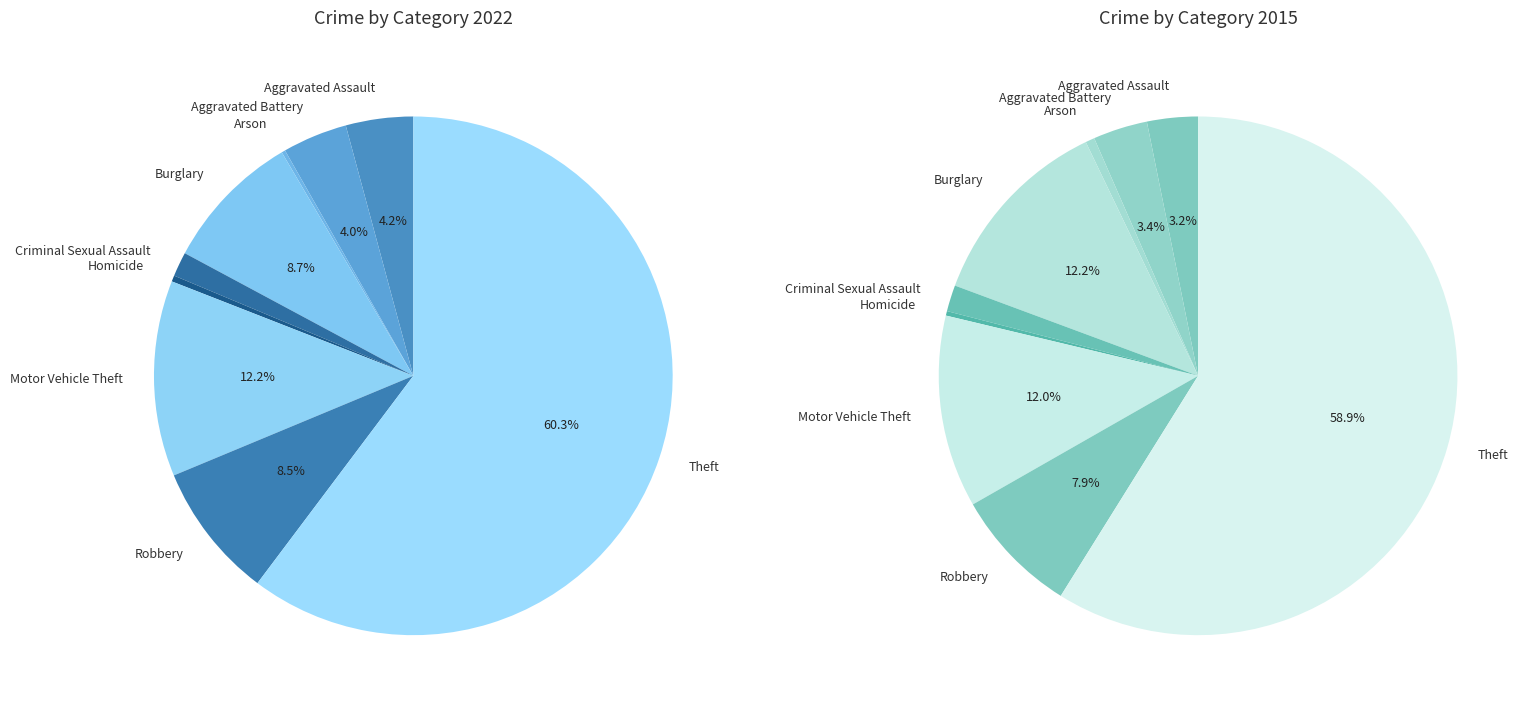

To the nearest percent, what is the difference between the Motor Vehicle Theft and Arson slice percentages?

12%